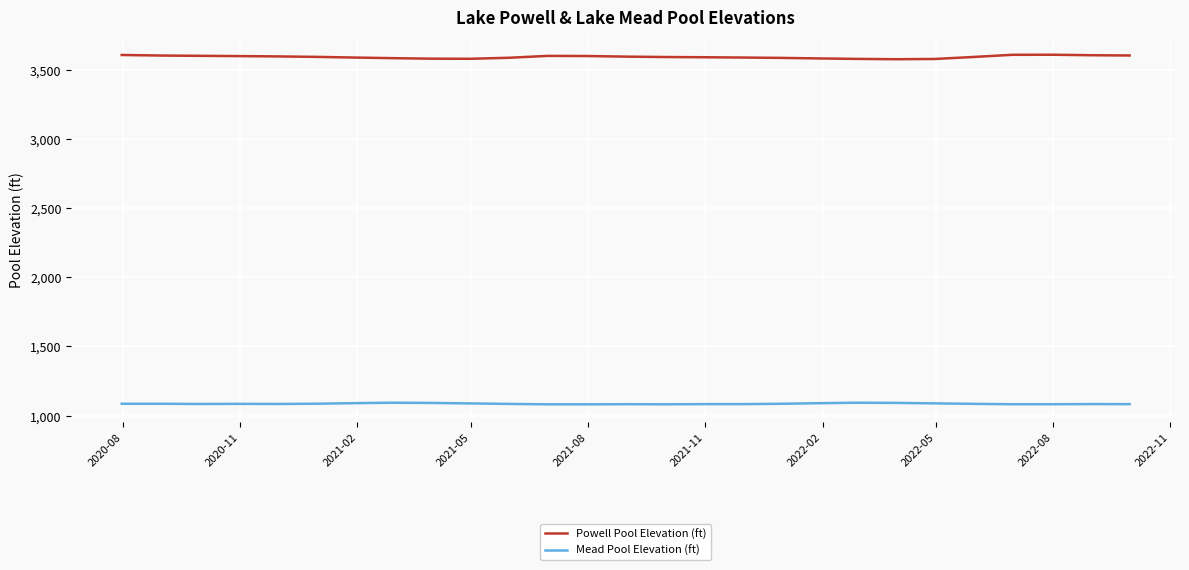

Which series has the largest total across all categories?

Powell Pool Elevation (ft)